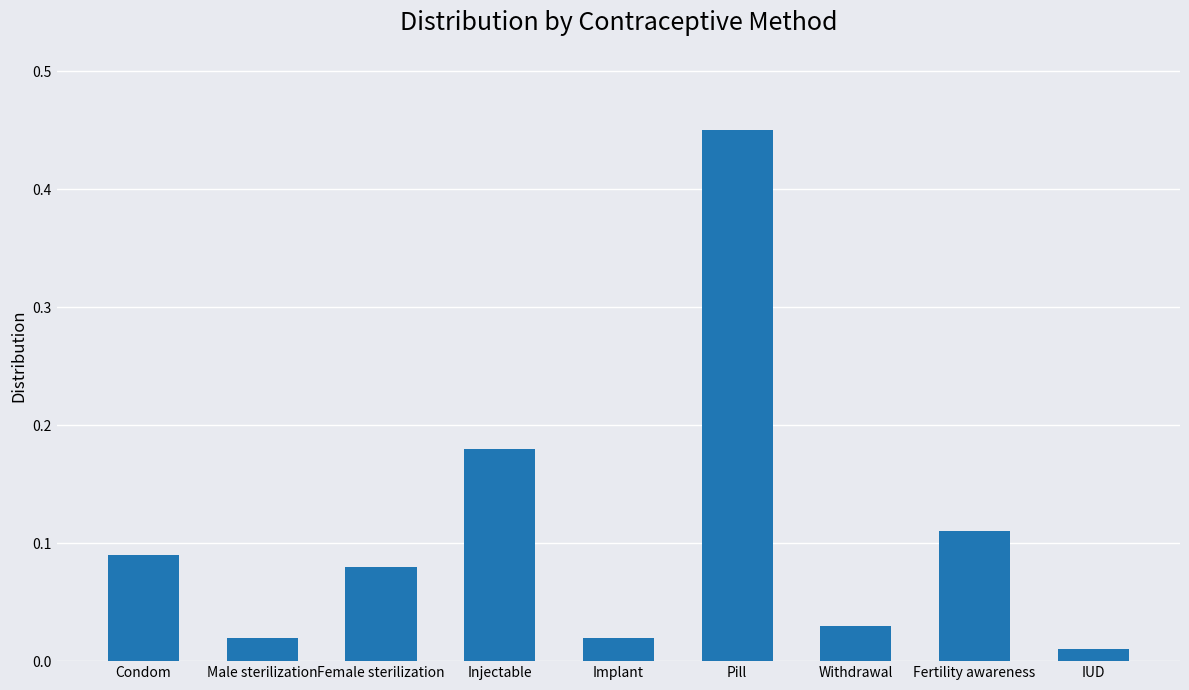

What is the difference between the maximum and minimum values?

0.4